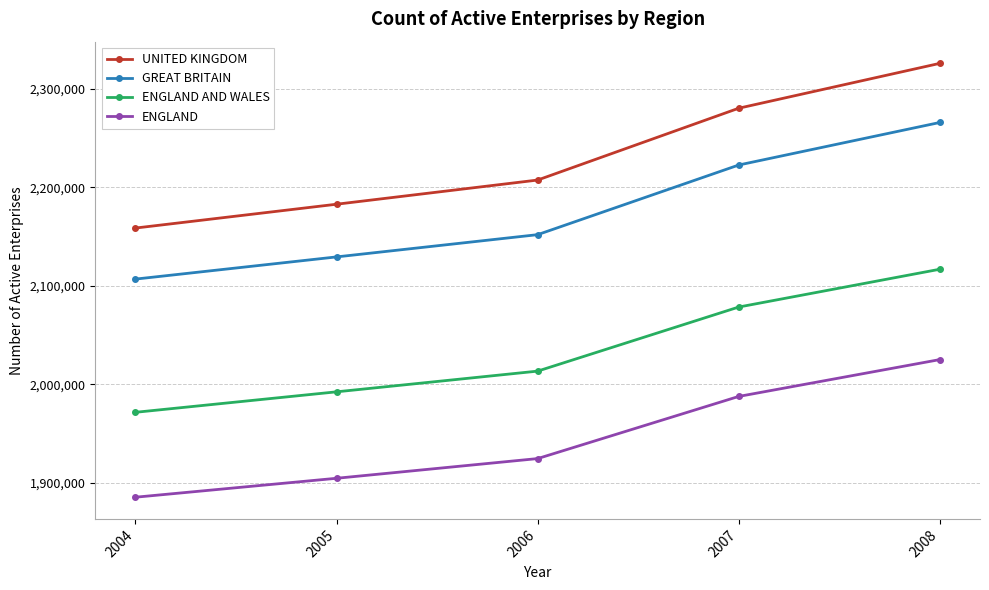

True or false: GREAT BRITAIN and ENGLAND cross at least once.

False